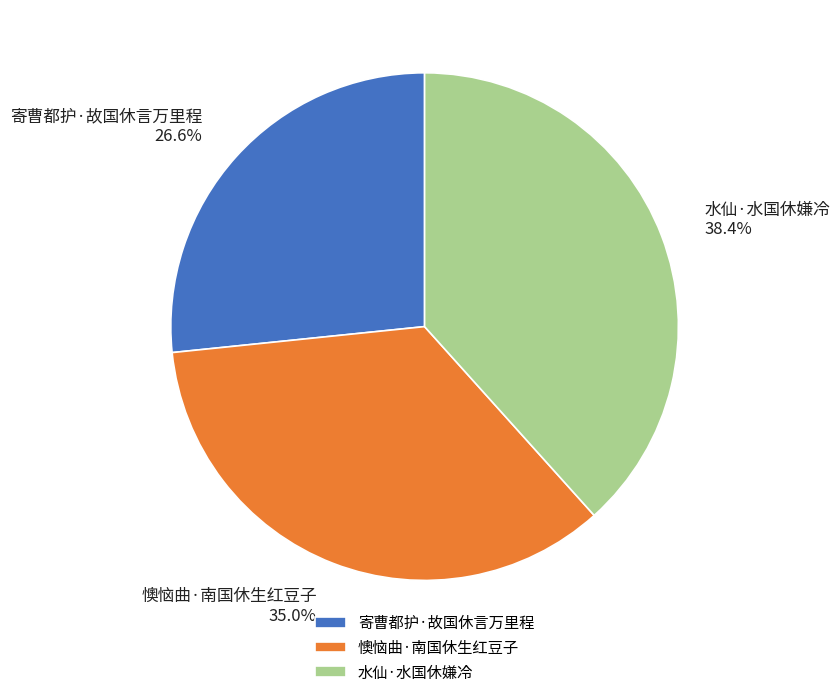

Rank the categories by value from lowest to highest.

寄曹都护·故国休言万里程, 懊恼曲·南国休生红豆子, 水仙·水国休嫌冷